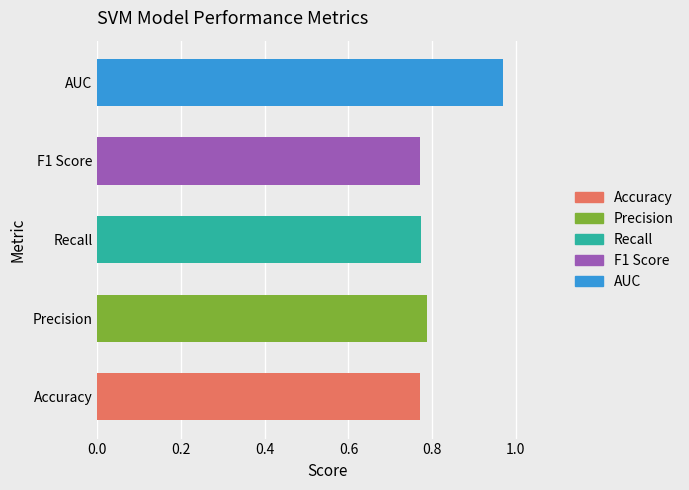

Is it true that the value at Accuracy is 1.2?

False